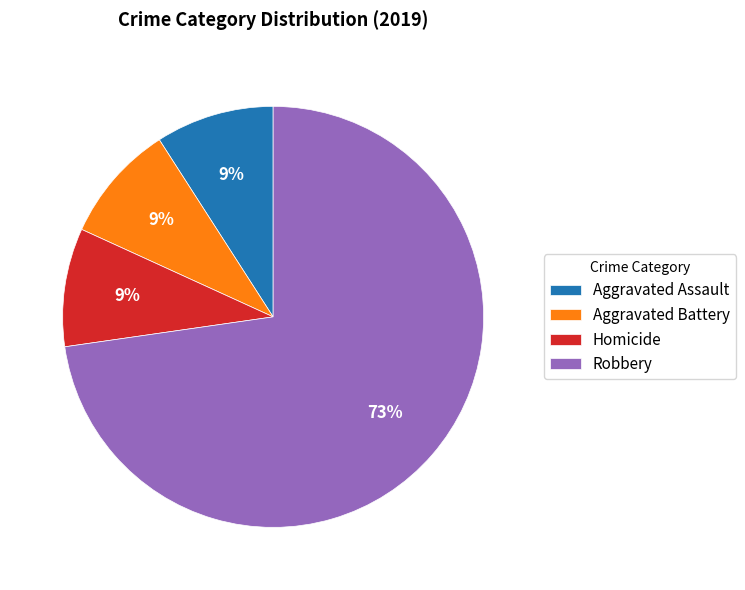

Is the sum of Homicide and Robbery greater than half?

Yes